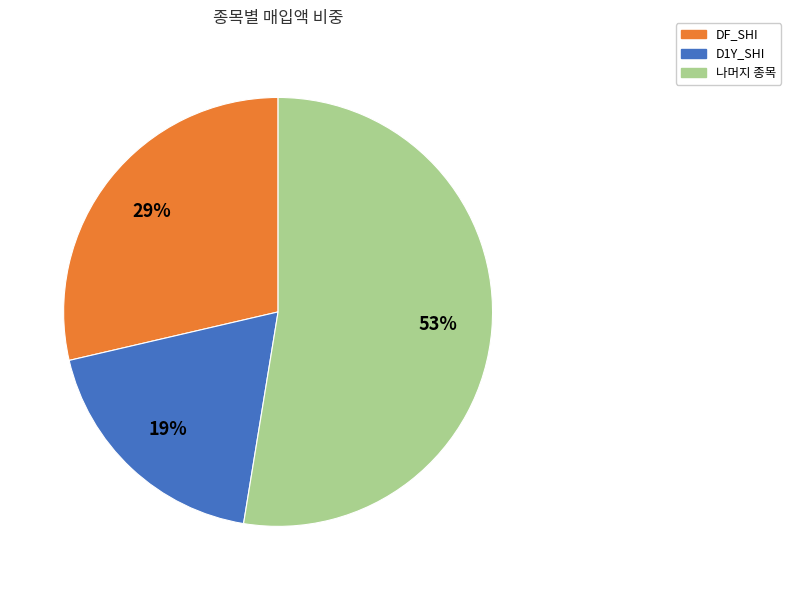

Does any single category account for the majority?

Yes